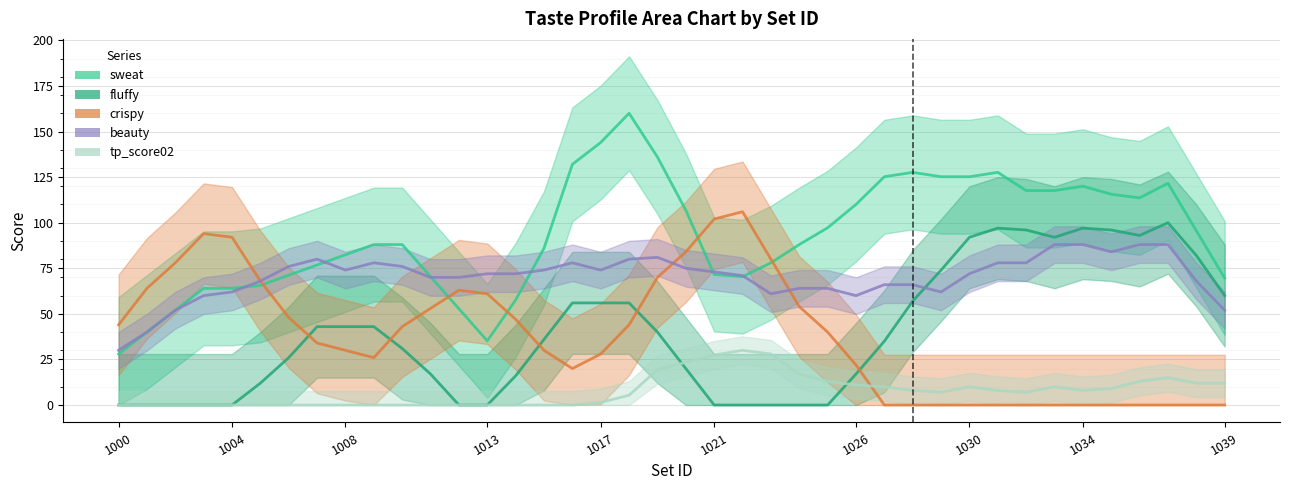

At which category does tp_score02 reach its first local peak?

1021